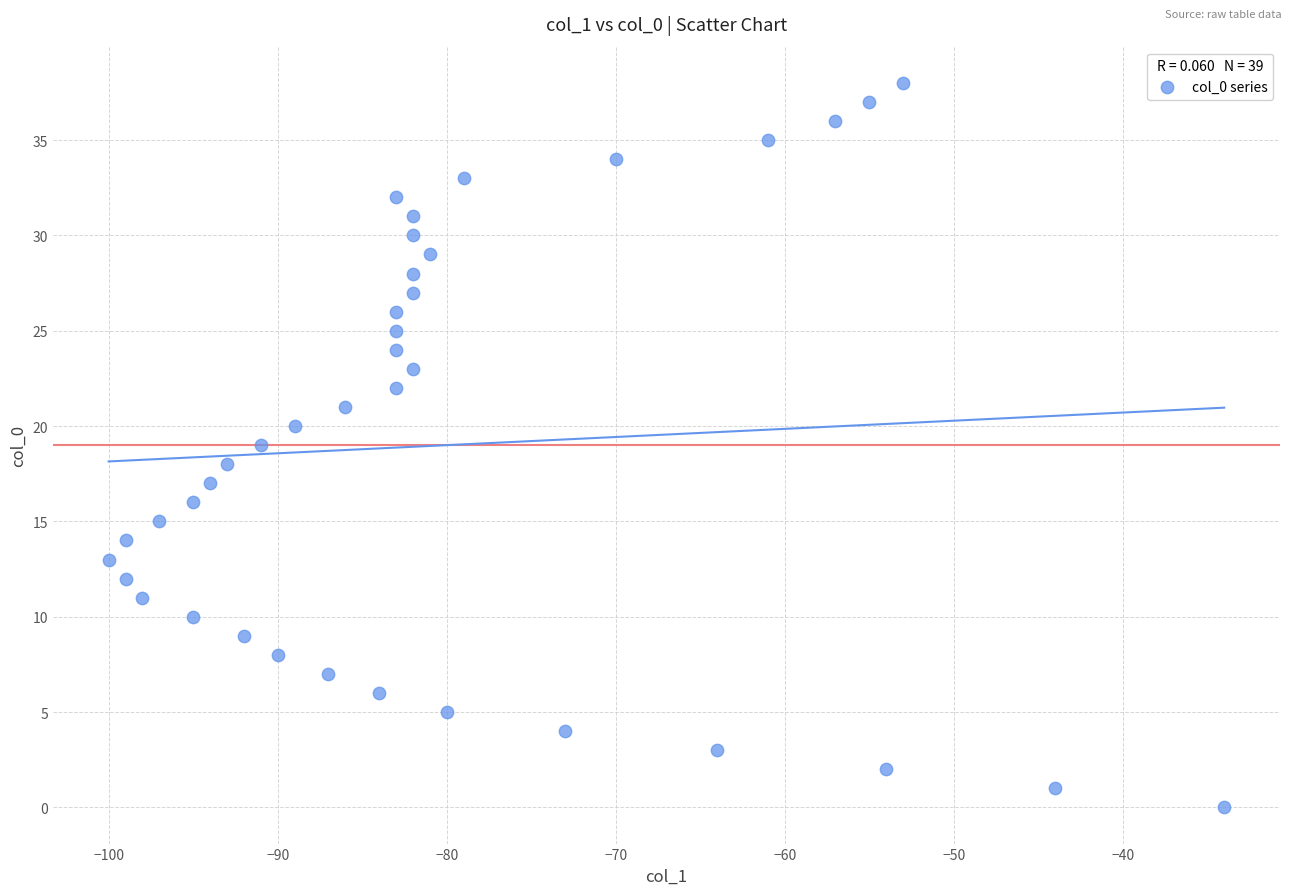

What is the range of X values (max minus min)?

66